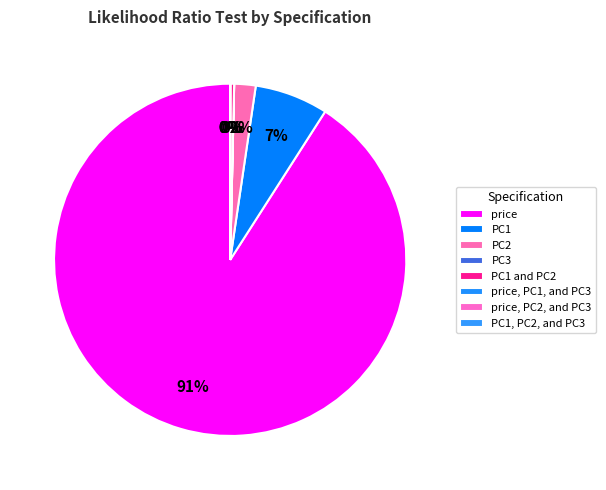

Count the number of slices in the pie.

8